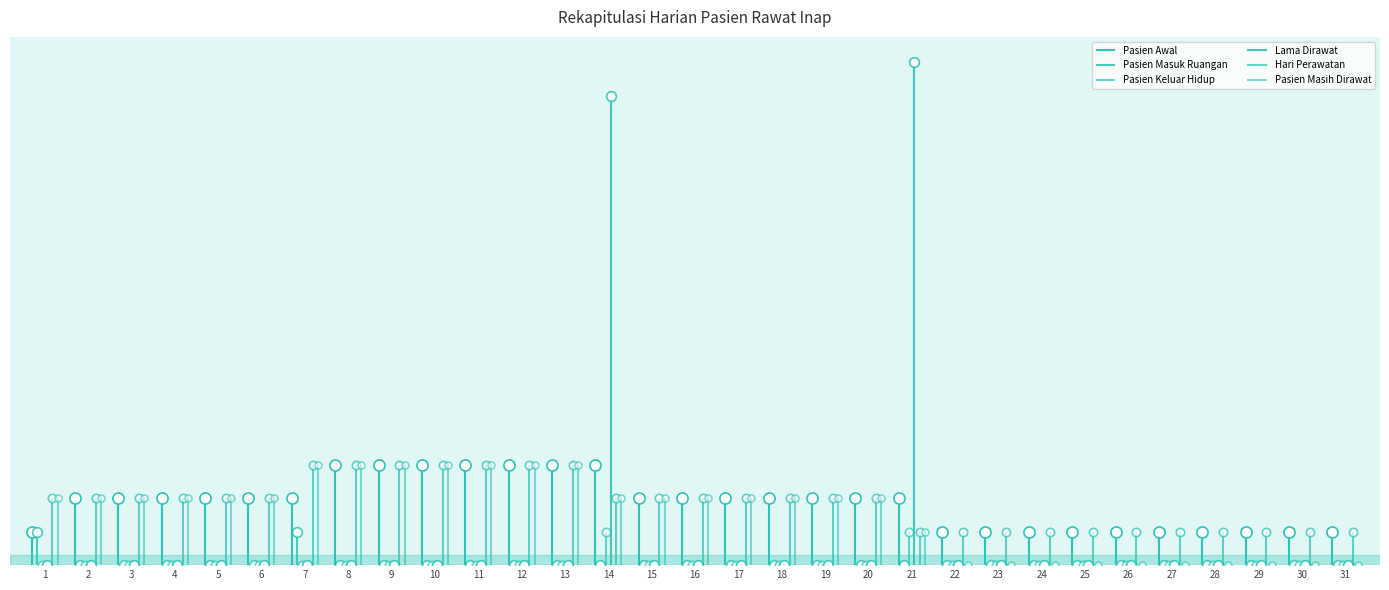

What is the total value across all series at 26?

2